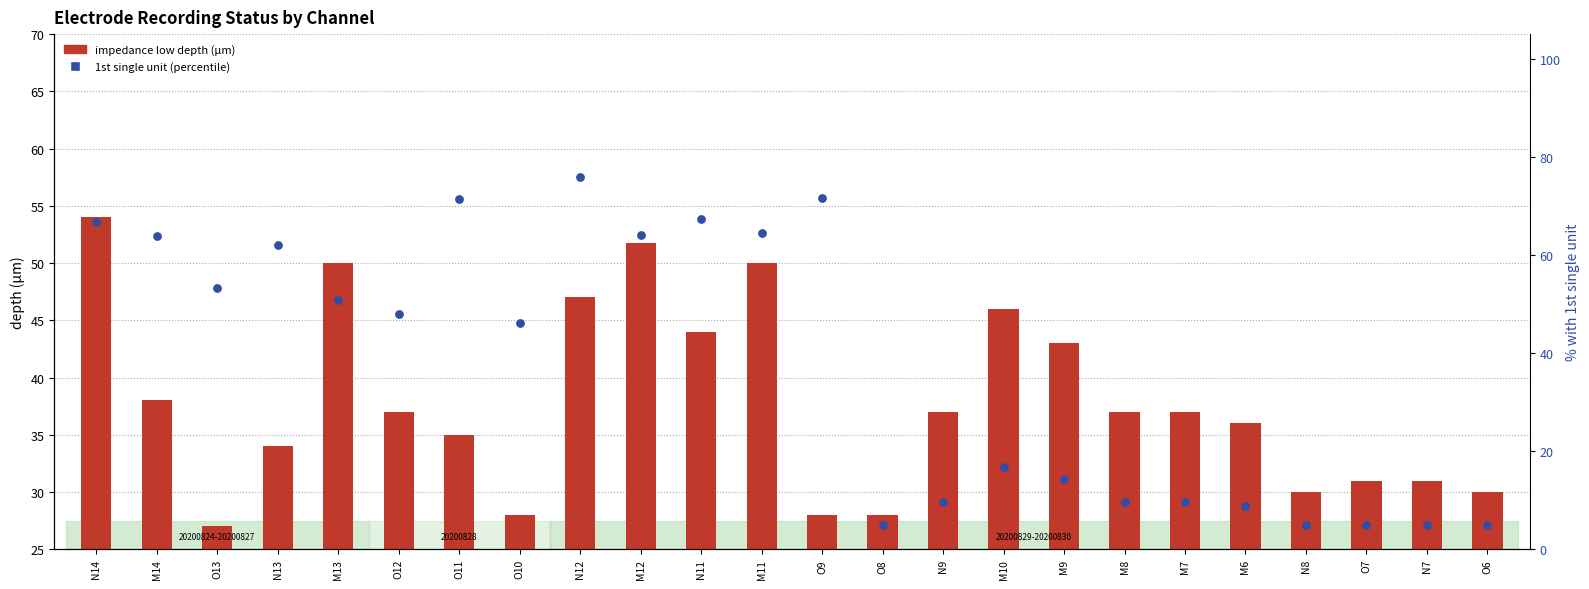

At which category is the sum across all series the highest?

N12